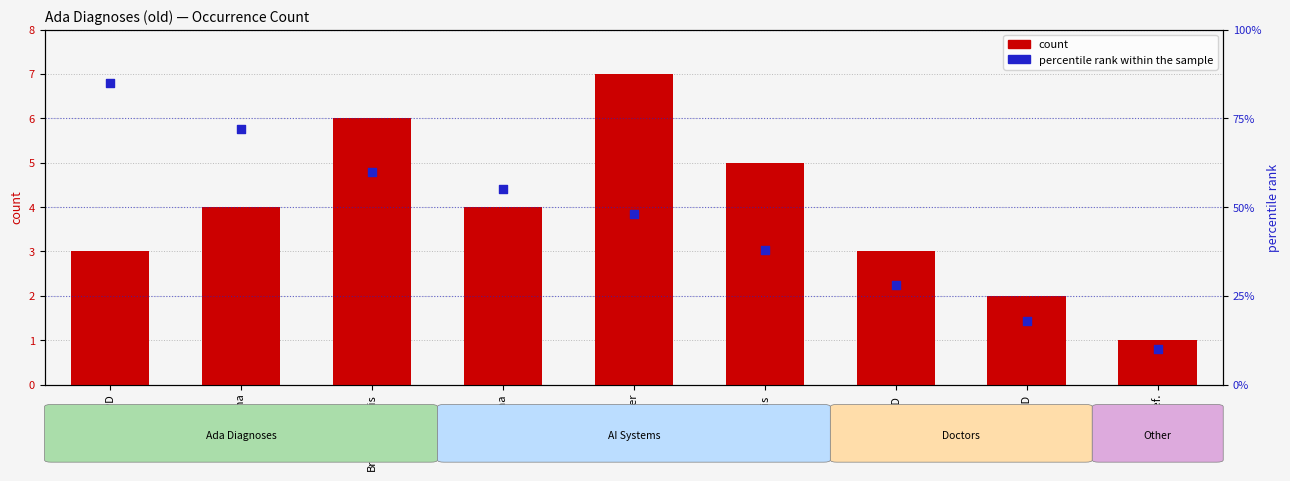

Which series contains the highest Y value?

percentile rank within the sample